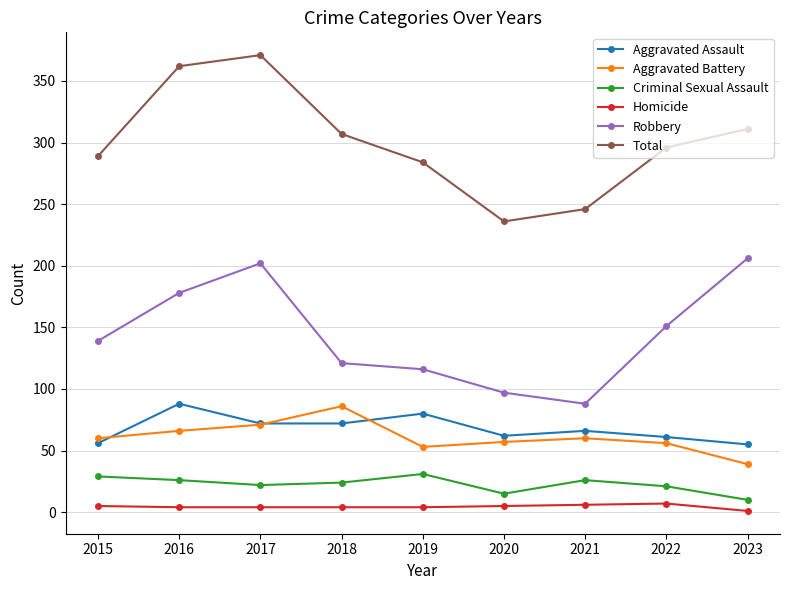

Rank the series at 2015 from highest to lowest value.

Total, Robbery, Aggravated Battery, Aggravated Assault, Criminal Sexual Assault, Homicide